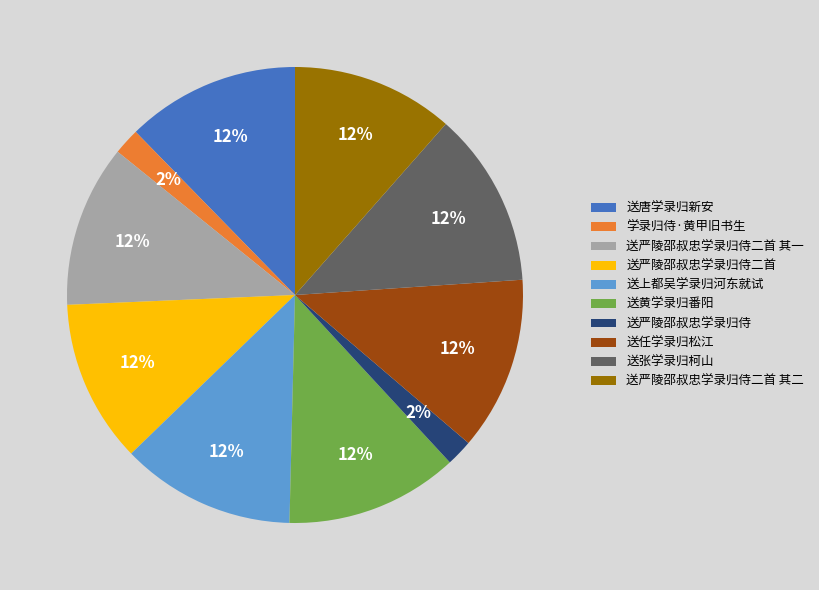

How many segments does this pie chart have?

10